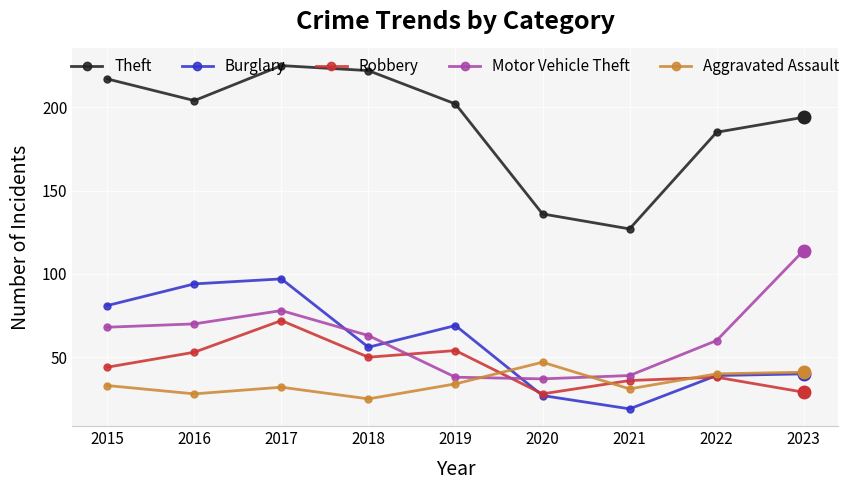

Rank the series at 2017 from lowest to highest value.

Aggravated Assault, Robbery, Motor Vehicle Theft, Burglary, Theft